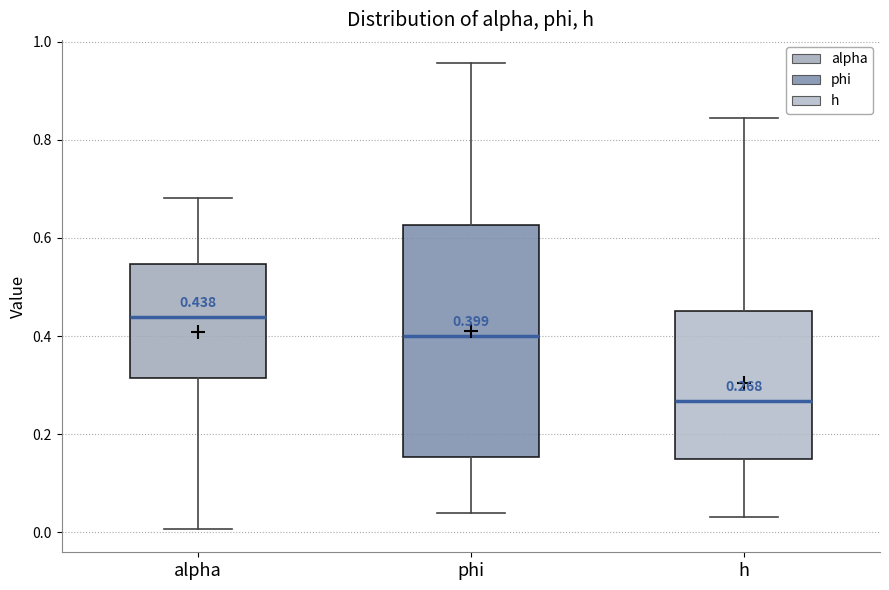

Which box's median line is the highest?

alpha